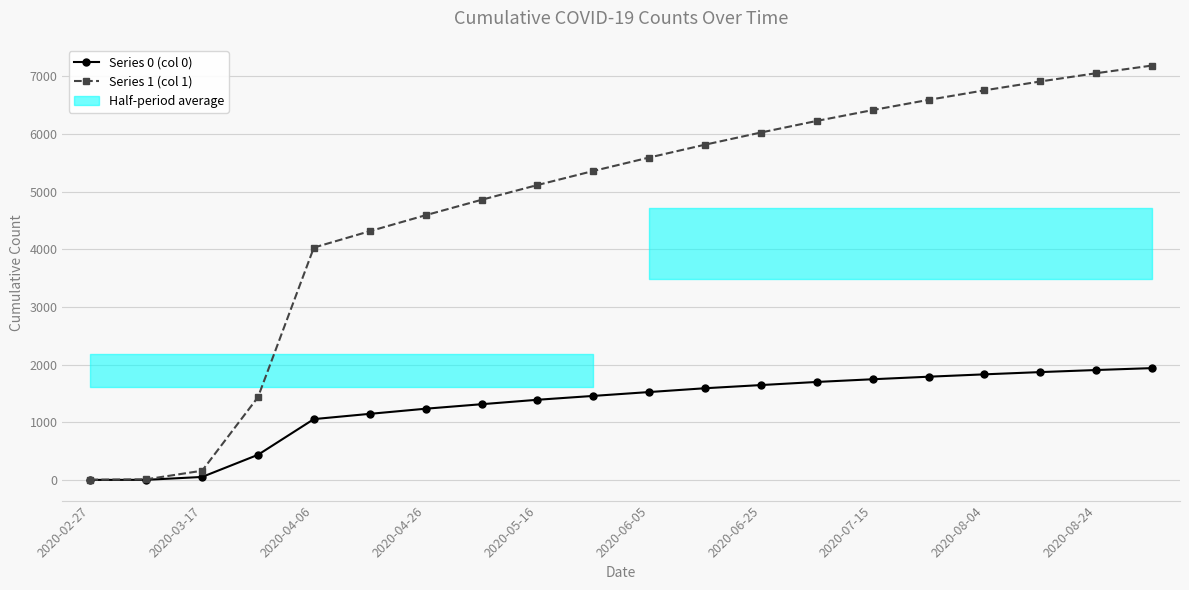

True or false: Series 0 (col 0) and Series 1 (col 1) intersect in this chart.

False